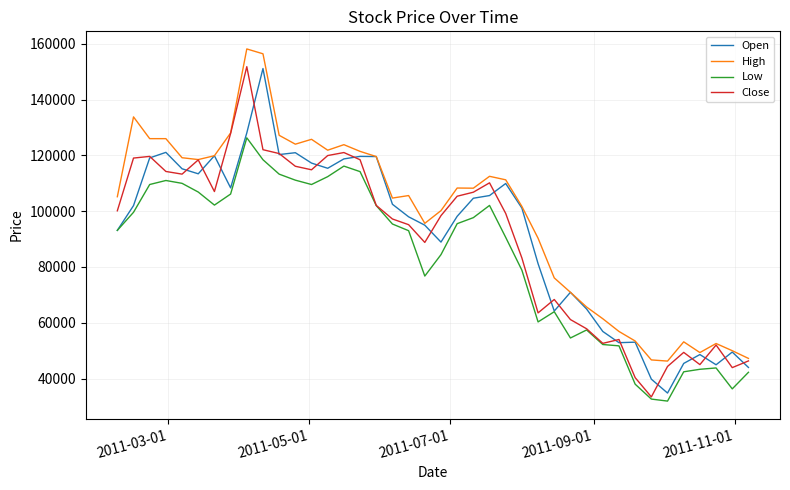

True or false: Low and High intersect in this chart.

False